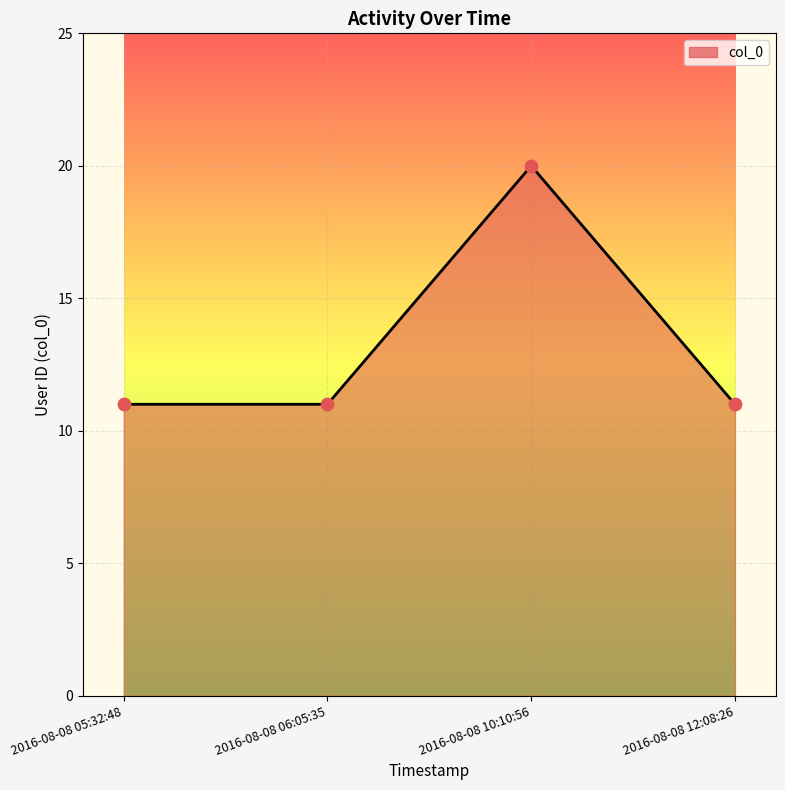

What is the change in value from 2016-08-08 05:32:48 to 2016-08-08 10:10:56?

+9